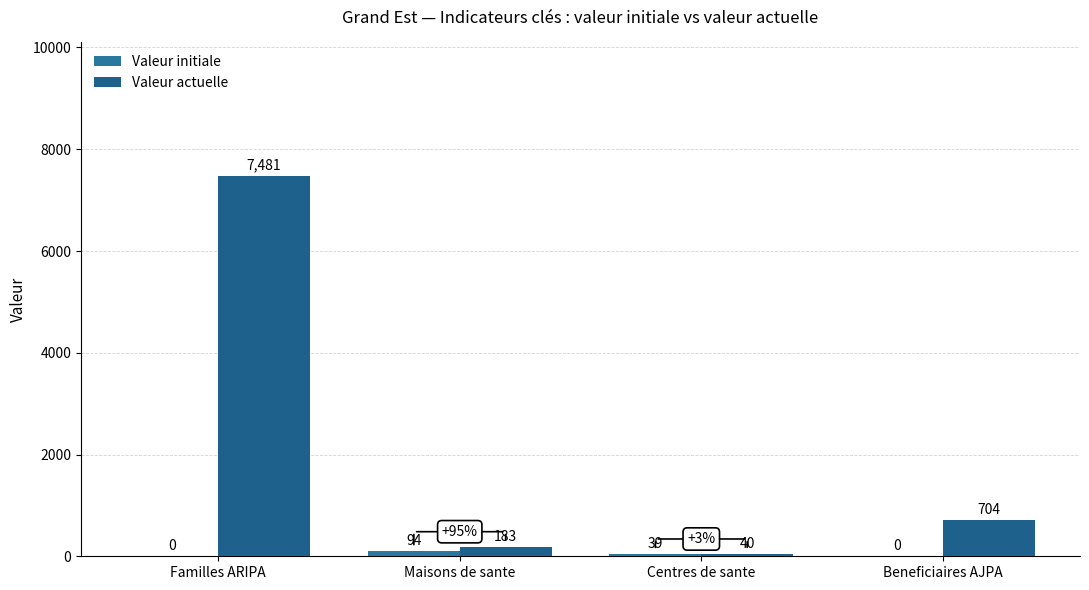

What is the average value of the Valeur initiale series?

33